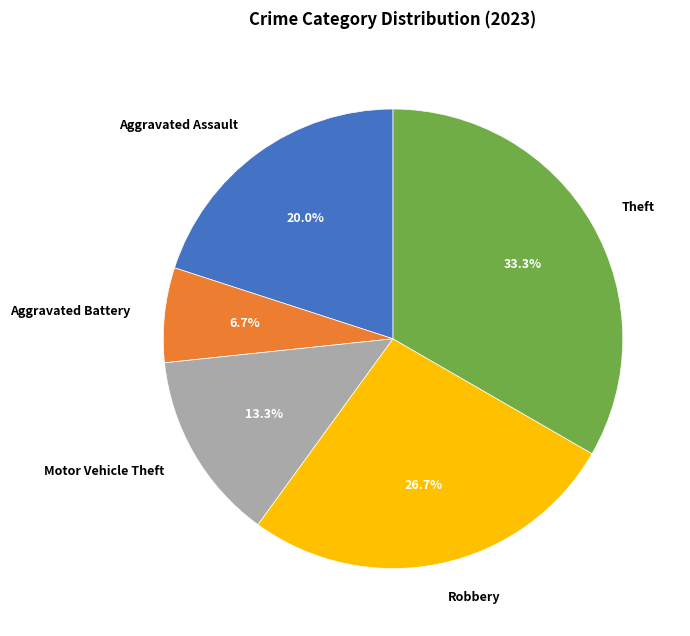

Is it true that Aggravated Assault is 27% of the pie?

False